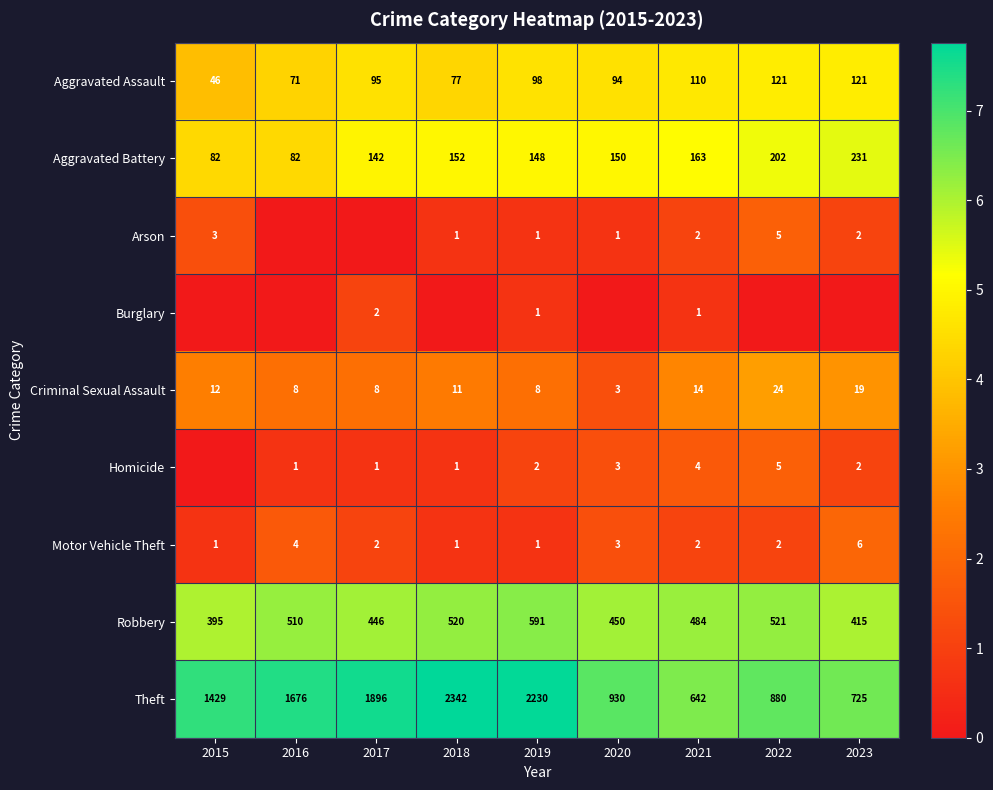

How many values in the Motor Vehicle Theft series are below 2?

3